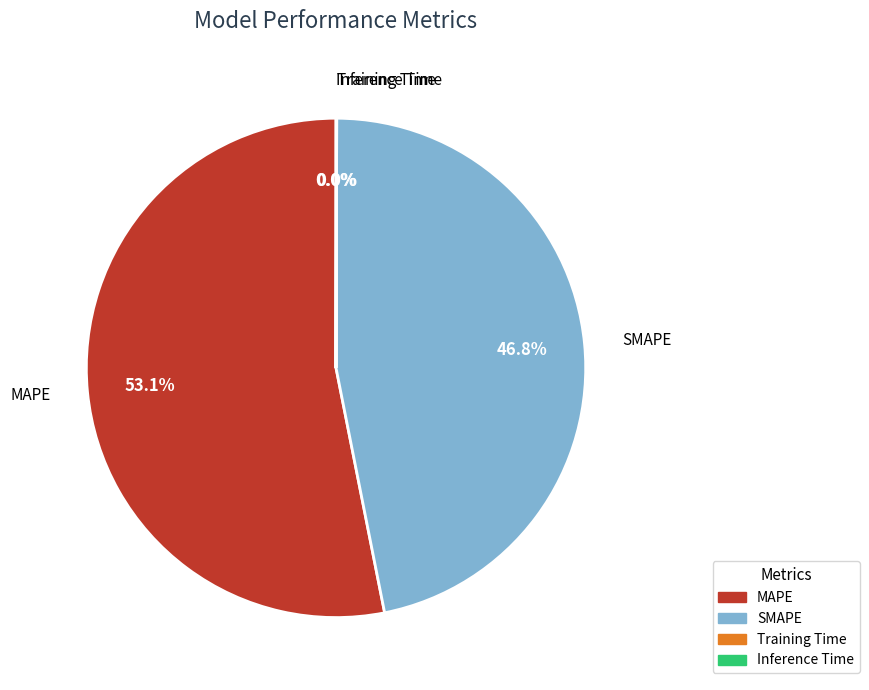

Is MAPE the majority of the pie?

Yes